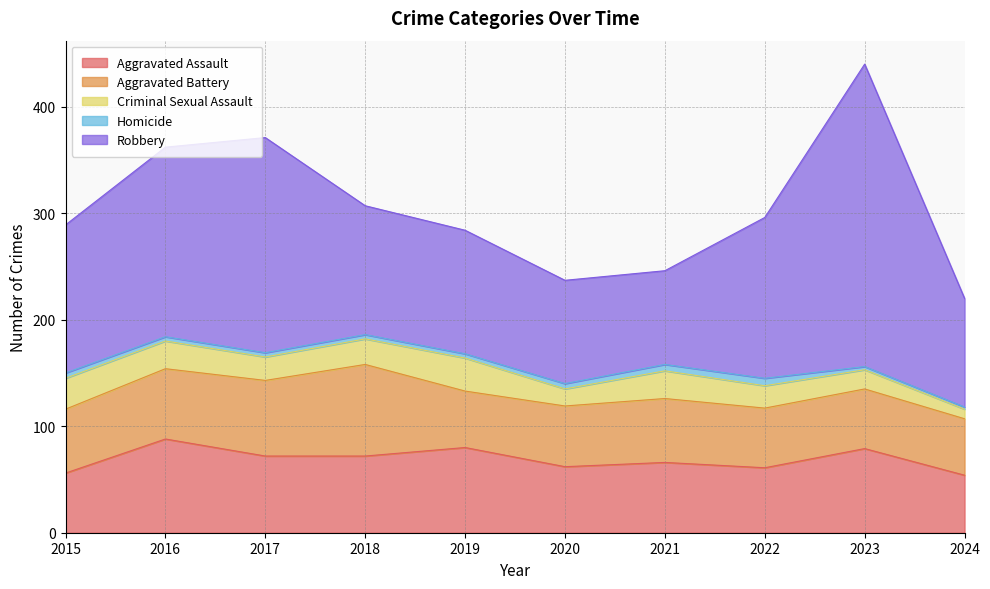

Reading left to right, what are all the values shown in this chart?

Aggravated Assault: 2015=56	2016=88	2017=72	2018=72	2019=80	2020=62	2021=66	2022=61	2023=79	2024=54
Aggravated Battery: 2015=60	2016=66	2017=71	2018=86	2019=53	2020=57	2021=60	2022=56	2023=56	2024=53
Criminal Sexual Assault: 2015=29	2016=26	2017=22	2018=24	2019=31	2020=16	2021=26	2022=21	2023=18	2024=9
Homicide: 2015=5	2016=4	2017=4	2018=4	2019=4	2020=5	2021=6	2022=7	2023=3	2024=2
Robbery: 2015=139	2016=178	2017=202	2018=121	2019=116	2020=97	2021=88	2022=151	2023=284	2024=102